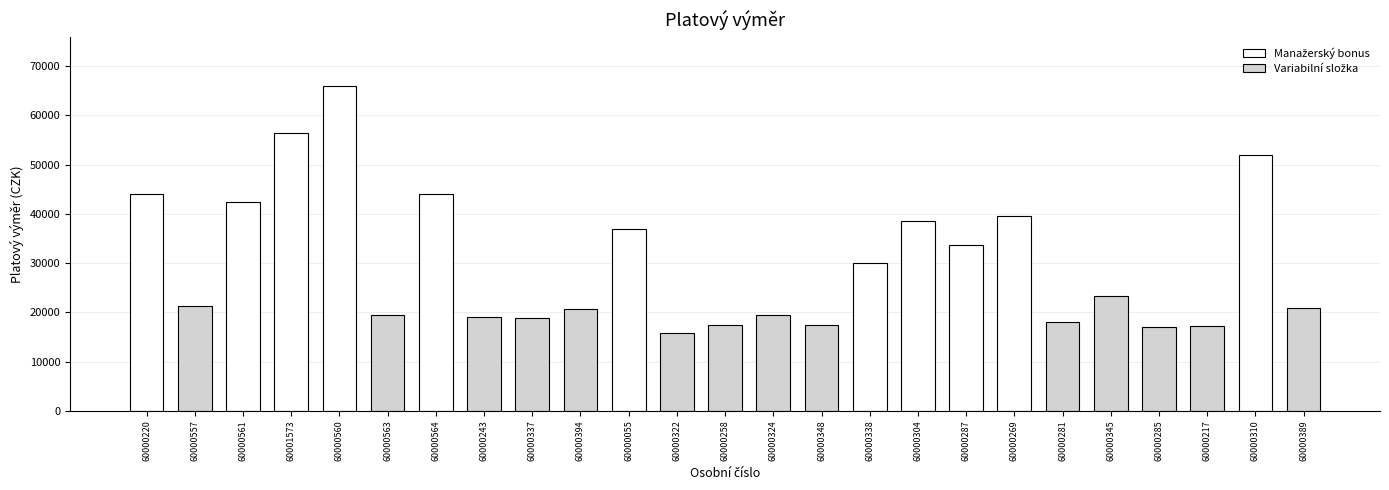

What is the label of the 22nd bar from the left?

60000285